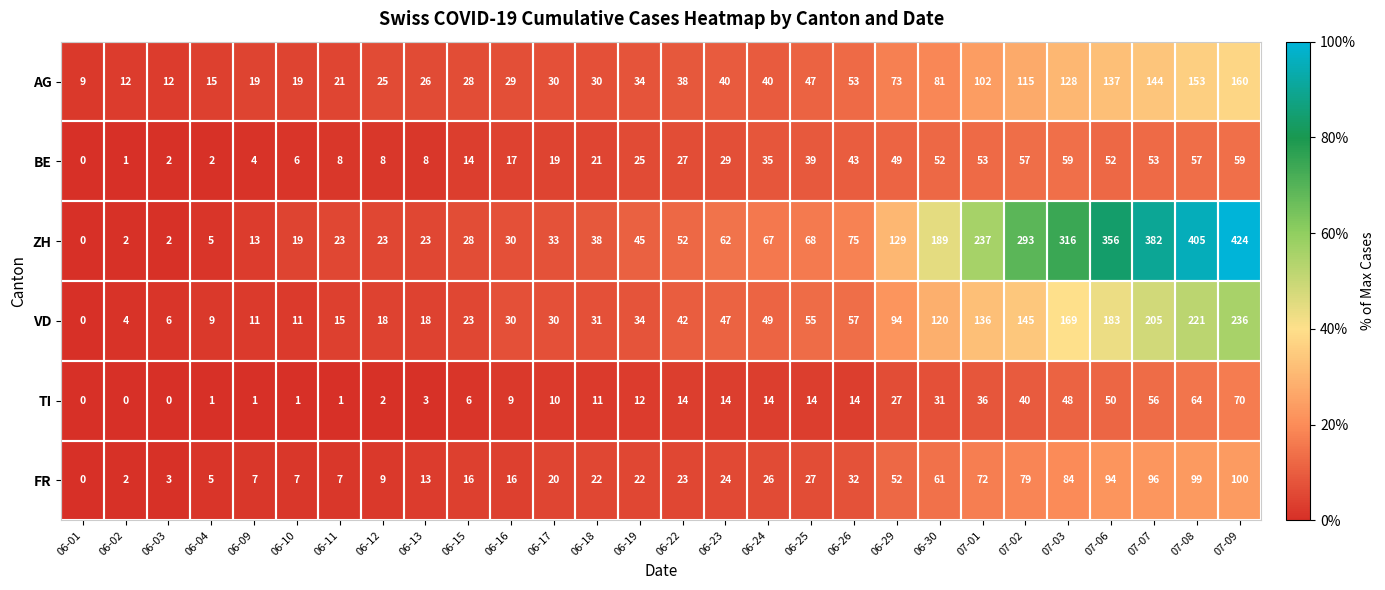

Which series changed the most between 06-25 and 07-02?

ZH